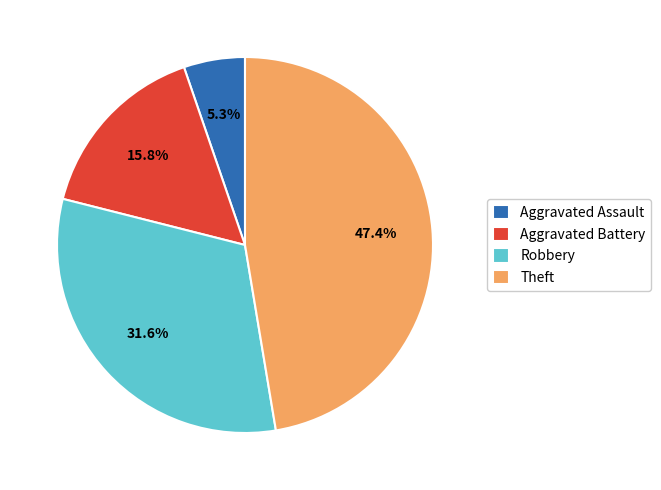

Is the sum of Aggravated Battery and Robbery greater than half?

No